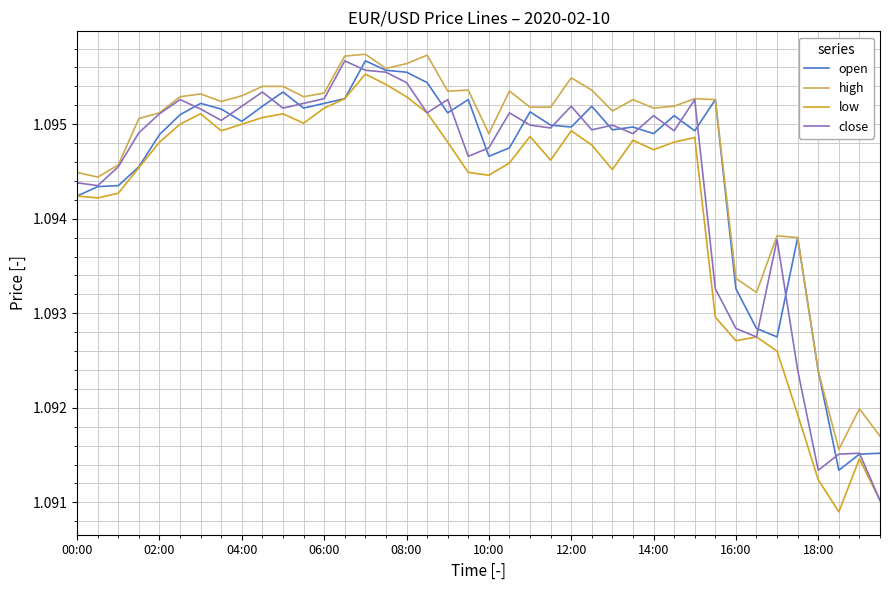

Which series has the largest total across all categories?

high